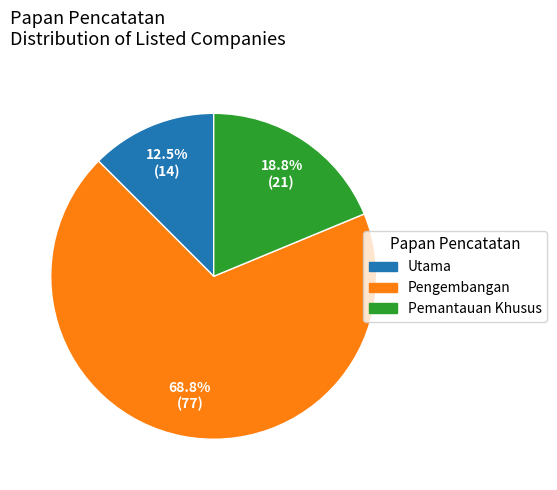

Rank the categories by value from highest to lowest.

Pengembangan, Pemantauan Khusus, Utama